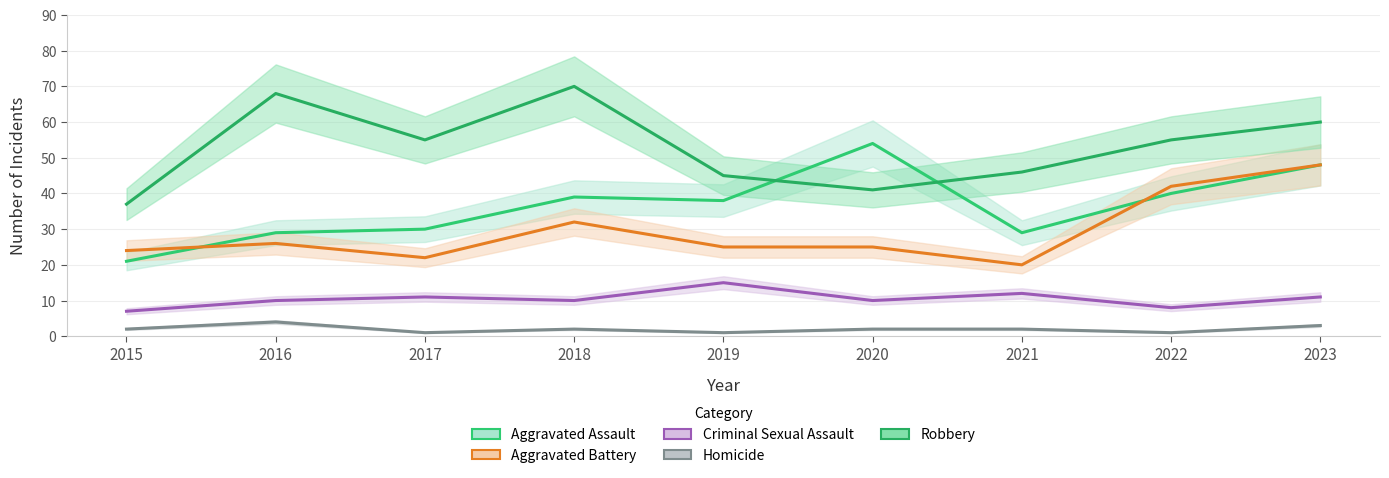

True or false: Aggravated Assault and Robbery intersect in this chart.

True